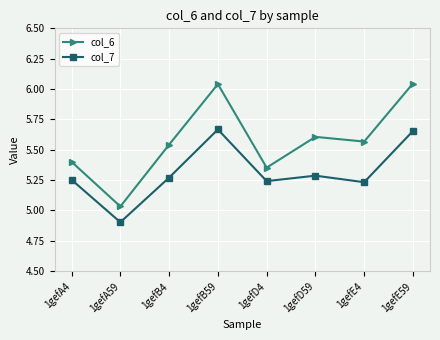

What is the label of the 8th point from the left?

1gefE59